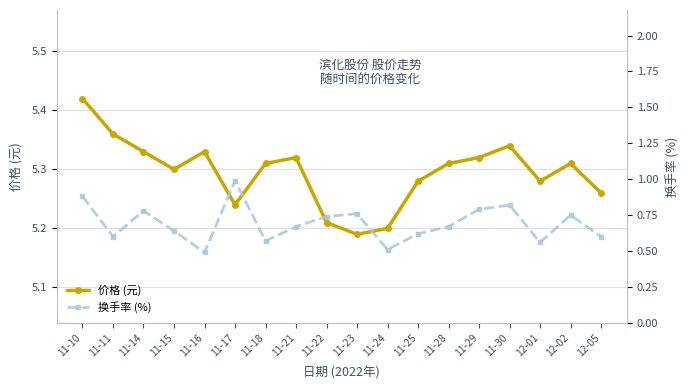

What is the maximum value for 换手率 (%)?

1.0